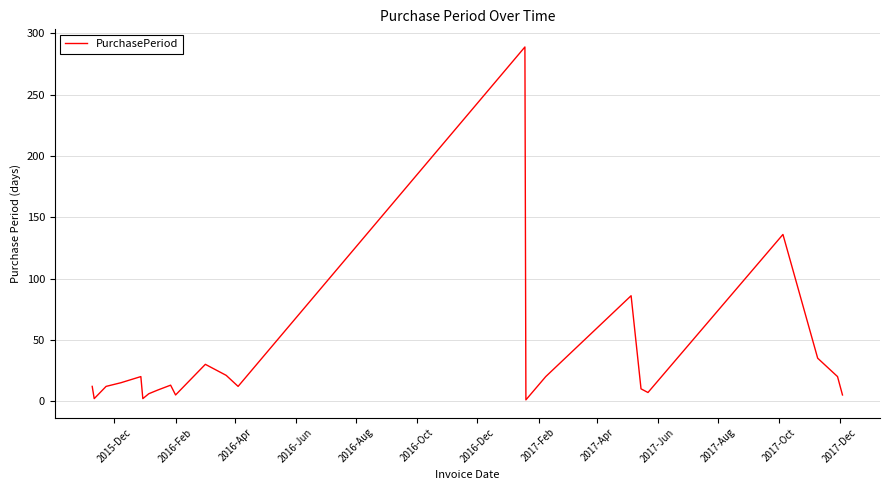

How many interior local peaks (higher than both neighbors) does the data have?

6